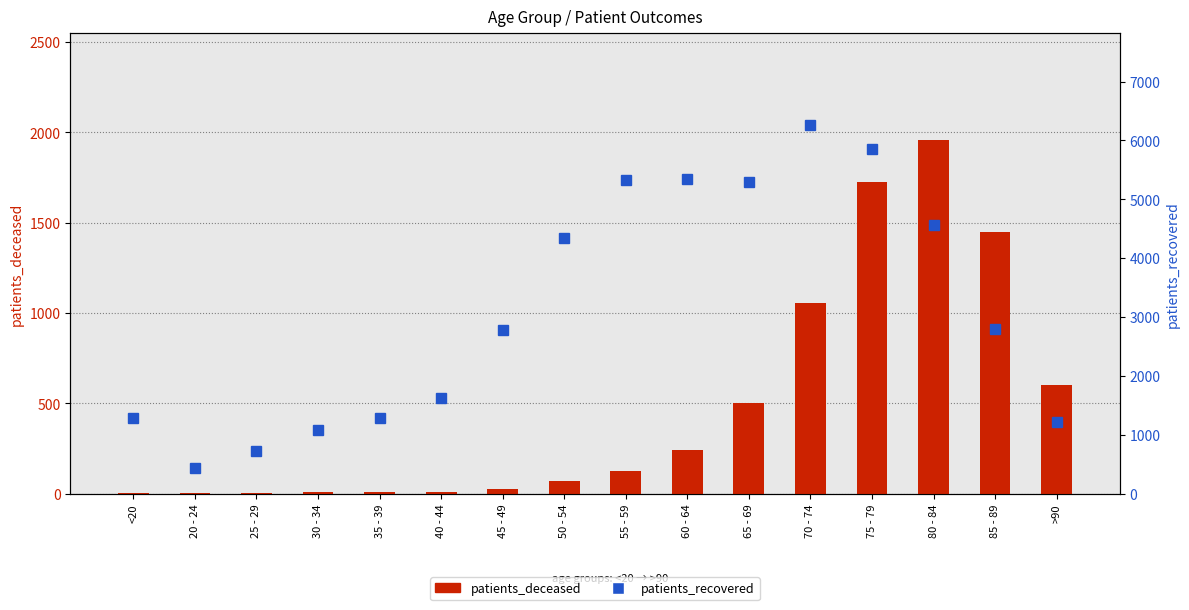

At how many categories does at least one series exceed 2709?

9